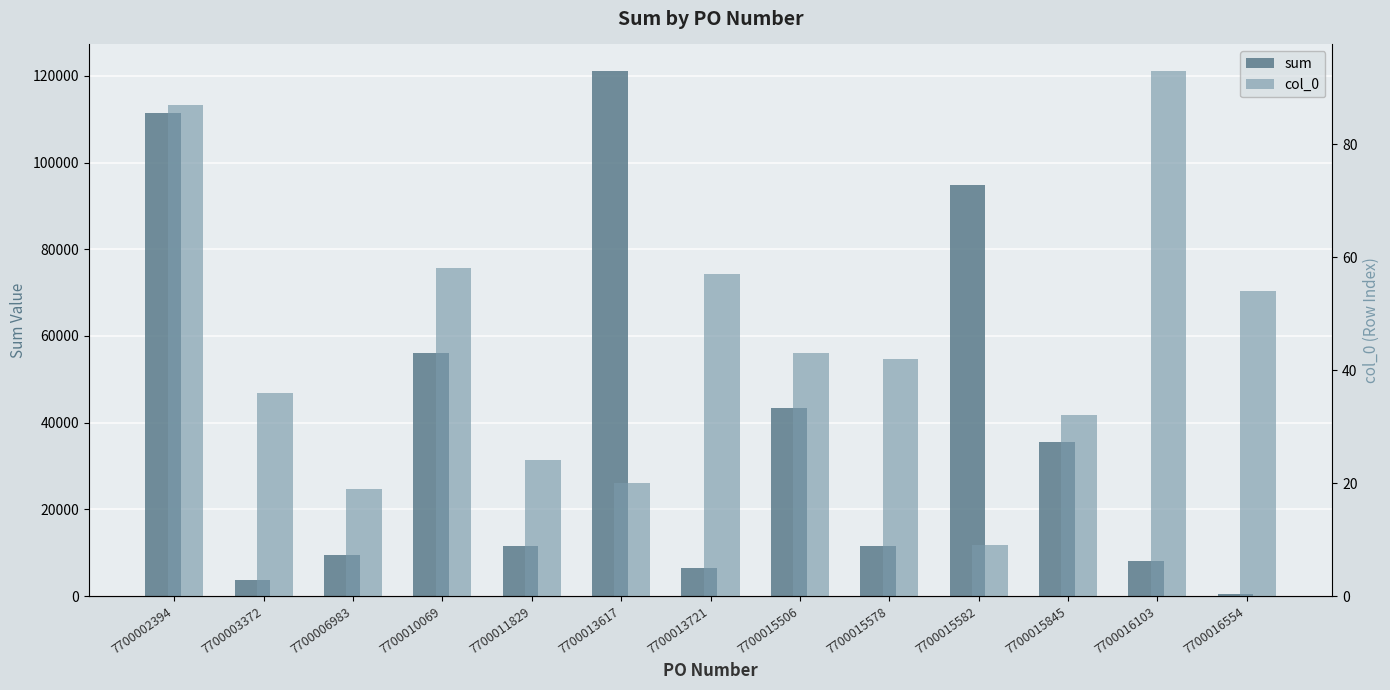

What is the difference between the second highest and minimum values in the sum series?

111108